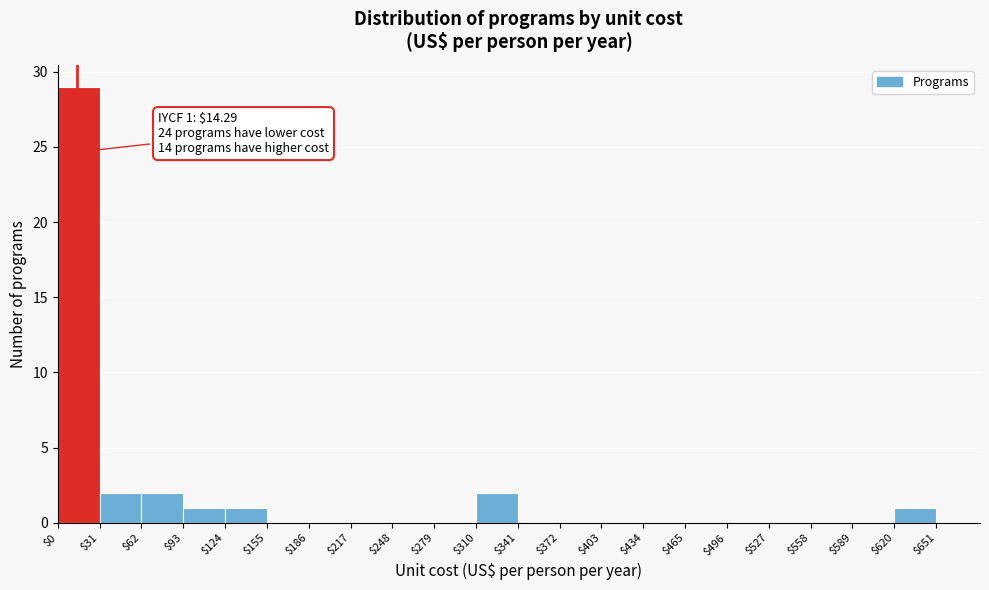

Over which range of the x-axis is the bar tallest?

$0 to $31